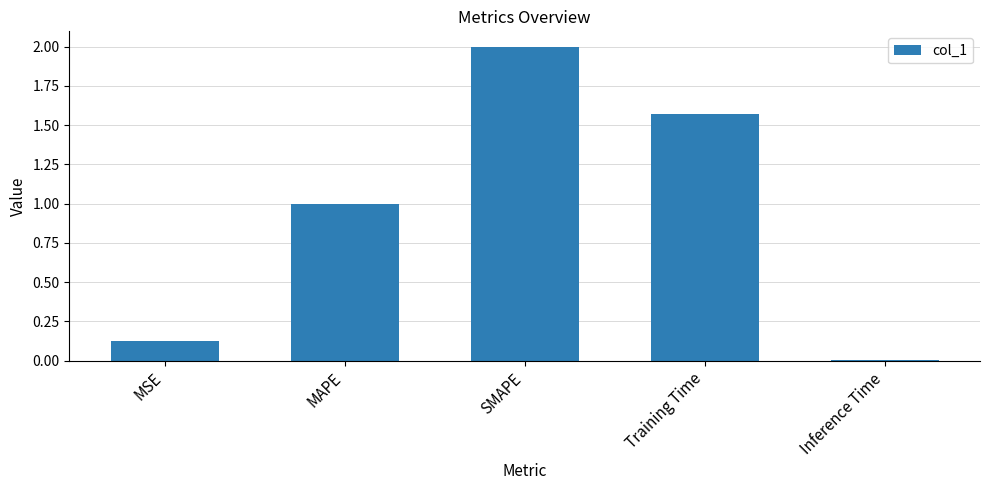

What position from the left is MSE?

1